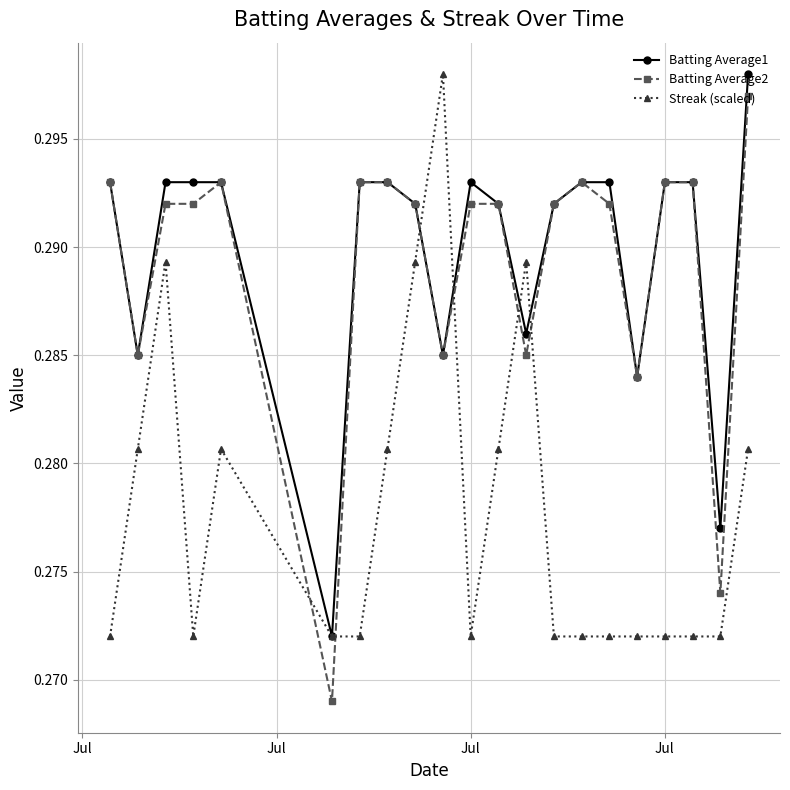

Is this an area chart (filled region under the line)?

No